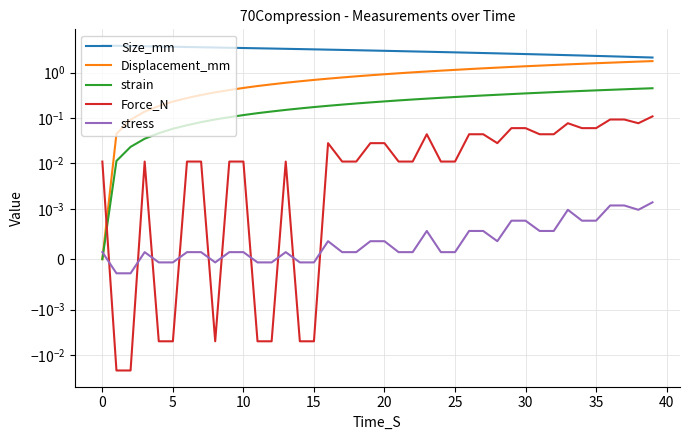

Which has a higher value, 34 or 38?

34